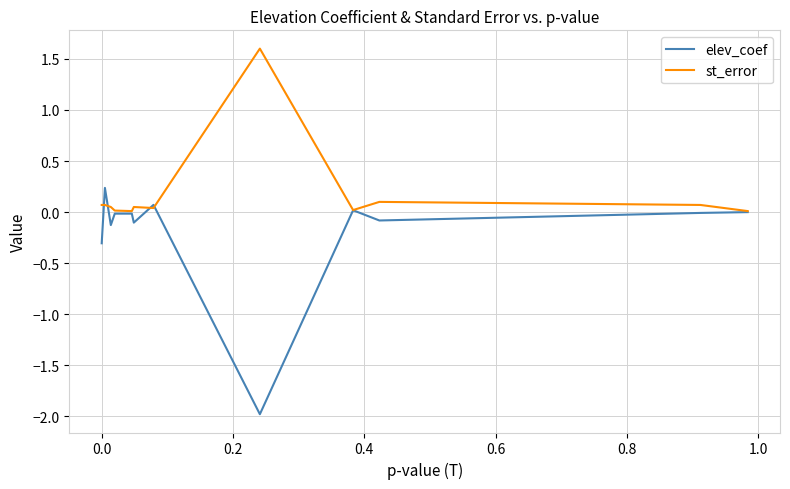

True or false: st_error has more than 1 interior local peaks.

True